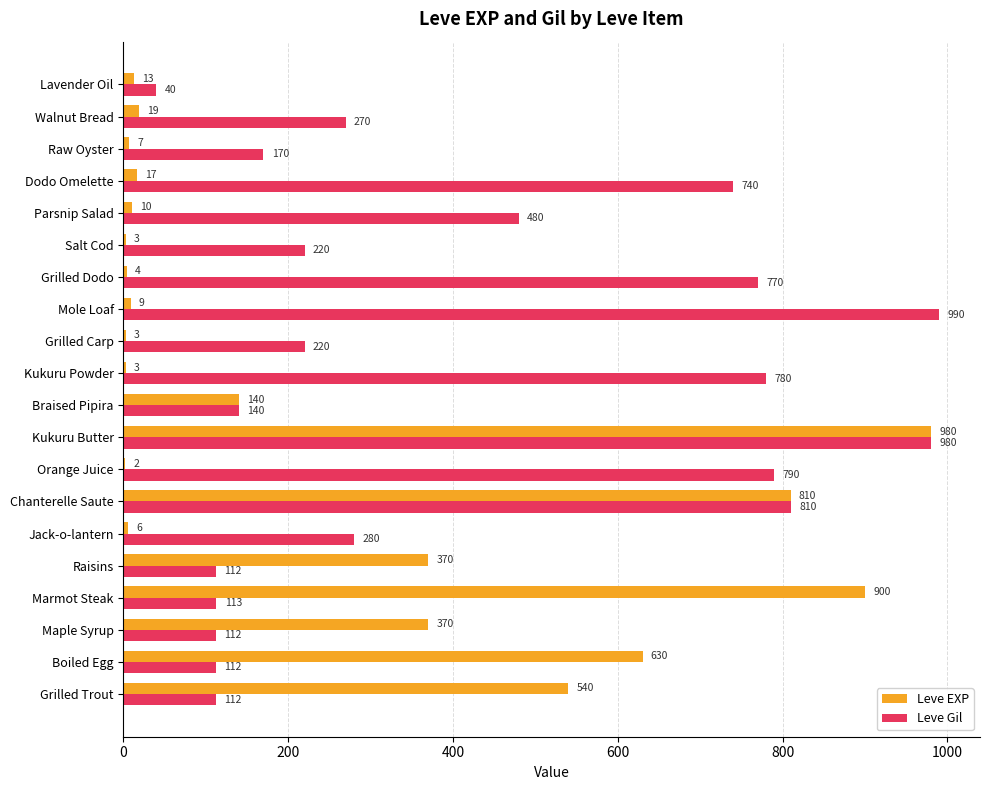

Count the number of categories in the chart.

20